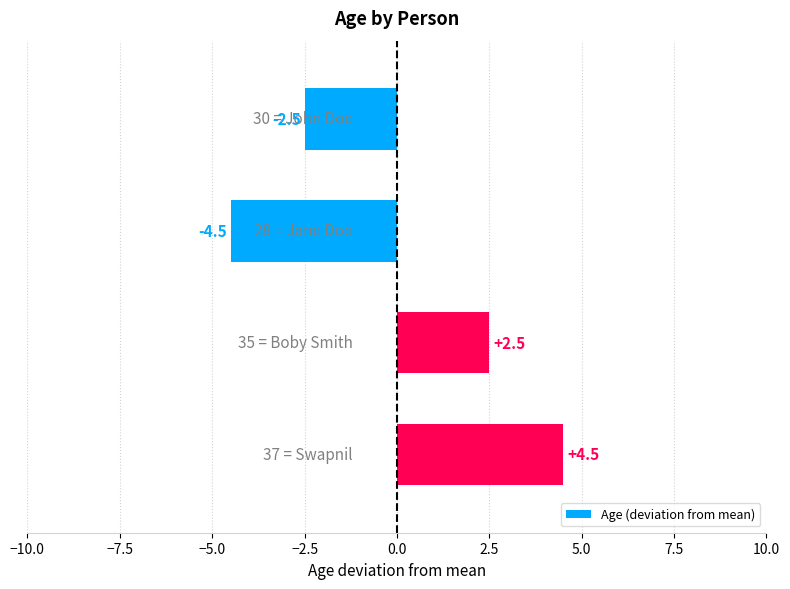

What is the value of the 2nd bar from the top?

-4.5